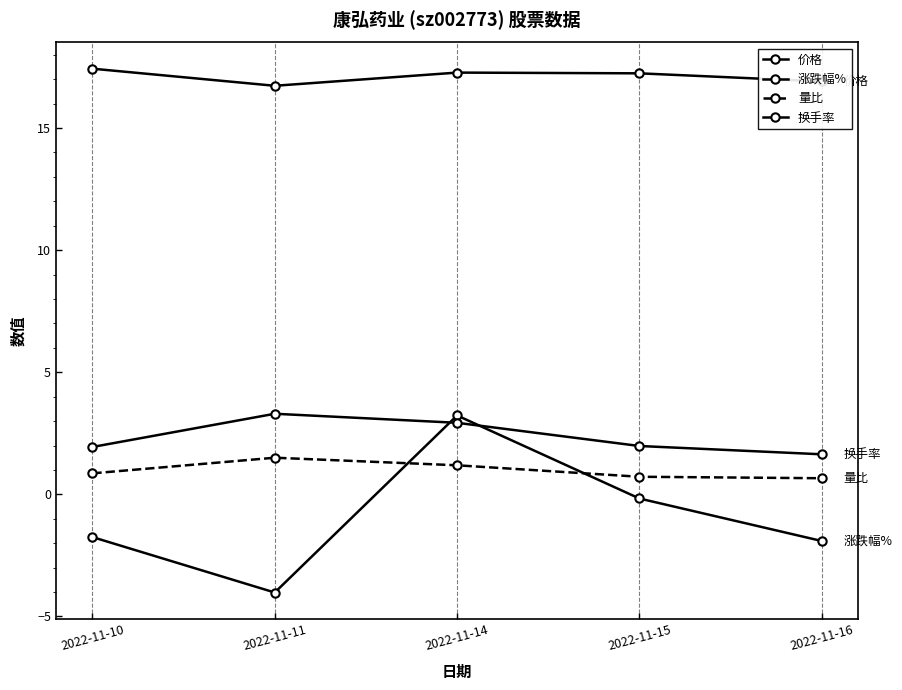

True or false: 涨跌幅% and 价格 cross at least once.

False